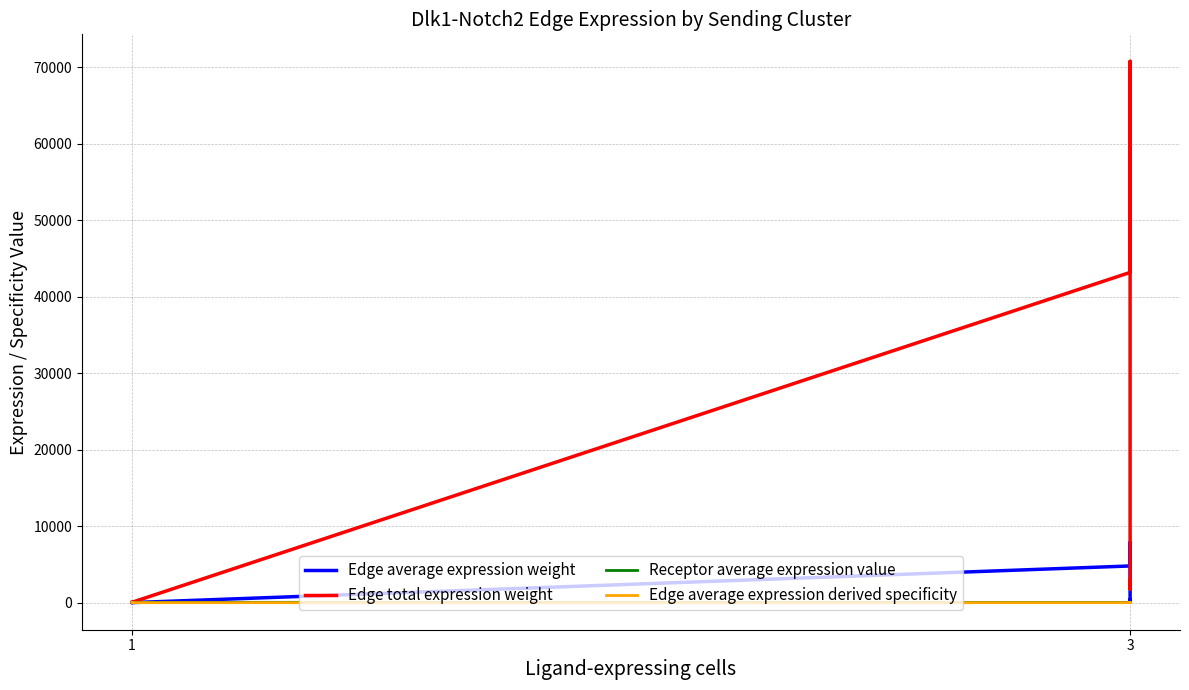

What is the value of the Edge average expression weight point at the 12th from the left?

324.8